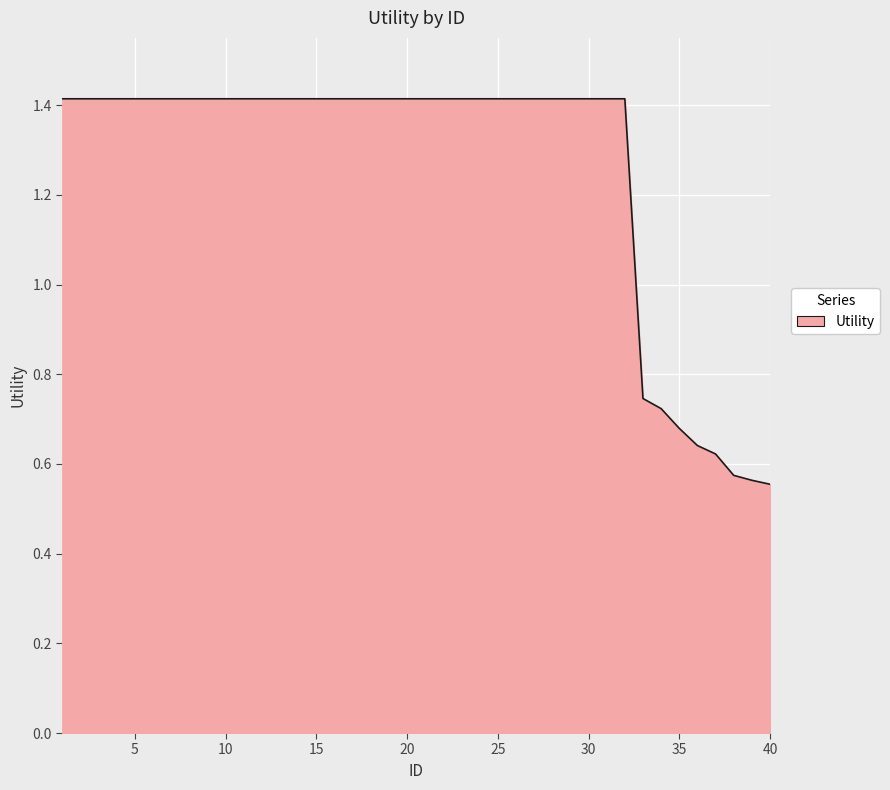

What is the maximum value shown in the chart?

1.4